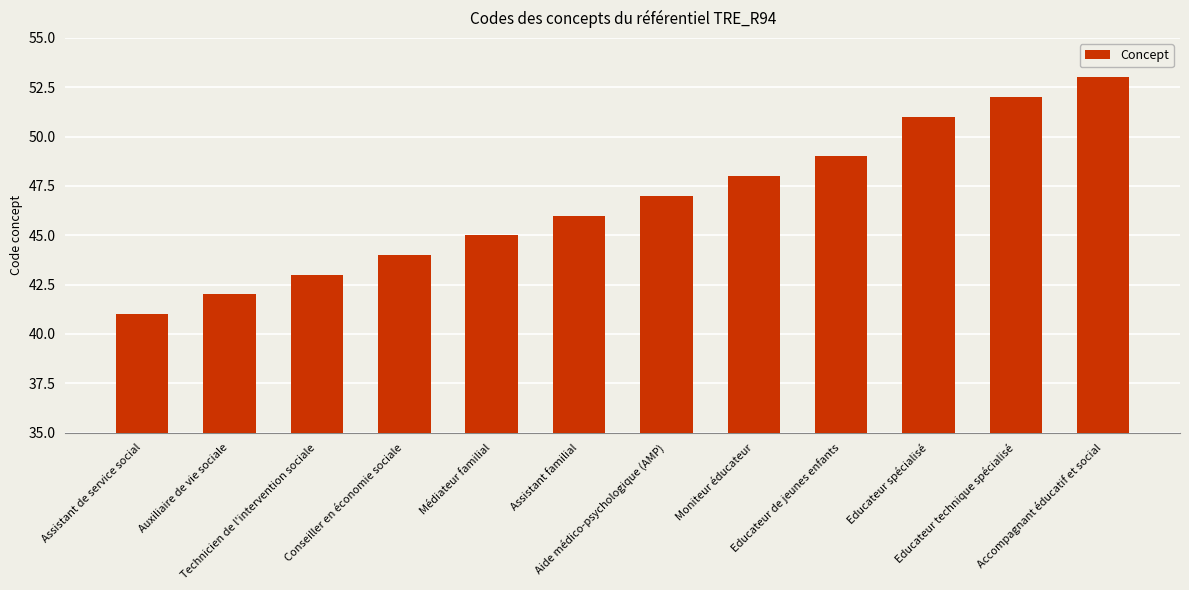

Reading right to left, what are all the values shown in this chart?

Accompagnant éducatif et social=53	Educateur technique spécialisé=52	Educateur spécialisé=51	Educateur de jeunes enfants=49	Moniteur éducateur=48	Aide médico-psychologique (AMP)=47	Assistant familial=46	Médiateur familial=45	Conseiller en économie sociale=44	Technicien de l'intervention sociale=43	Auxiliaire de vie sociale=42	Assistant de service social=41